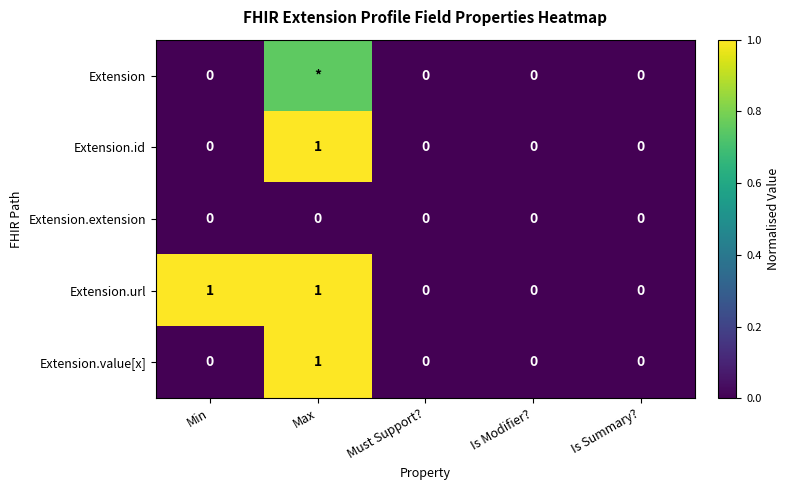

Which label corresponds to the smallest value in the chart?

Min